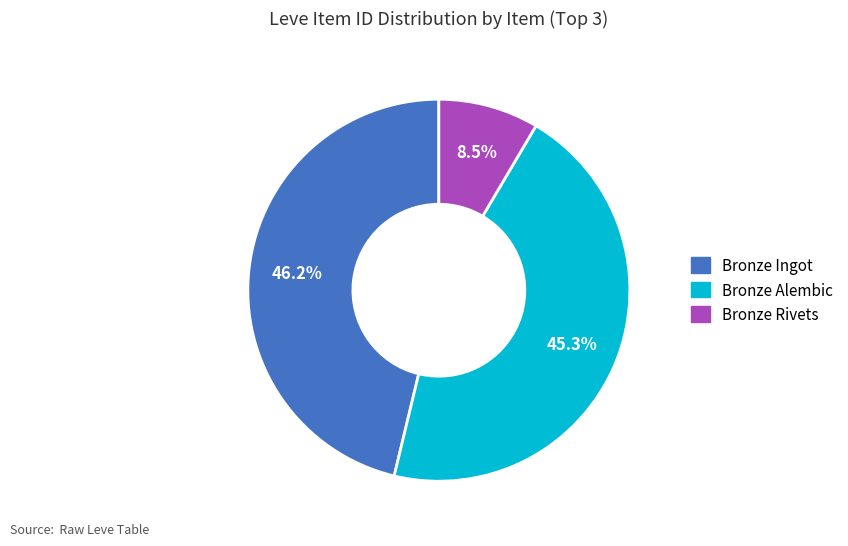

Does any single category account for the majority?

No